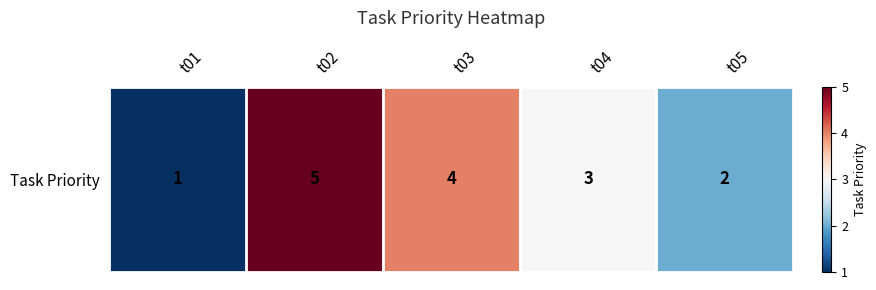

Count the values in the range 2 to 4.

3